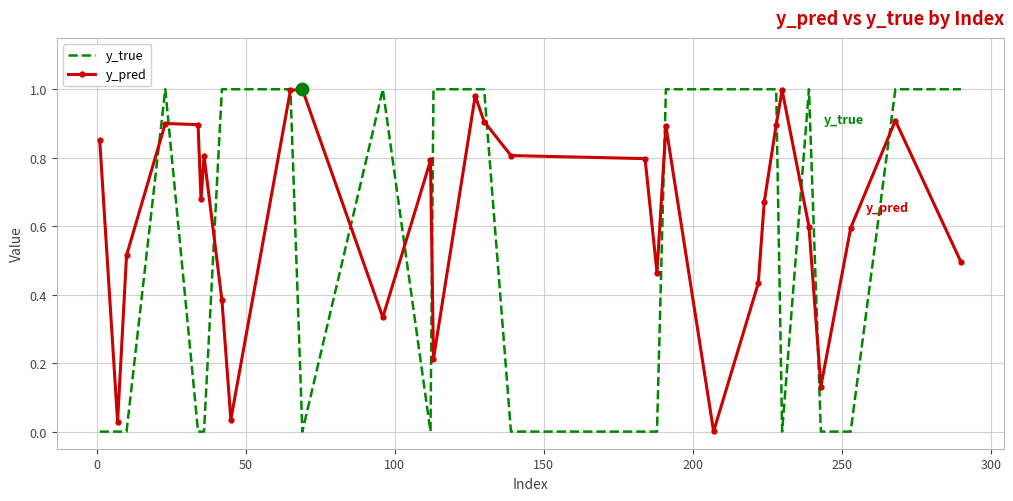

At how many categories does at least one series exceed 0?

30